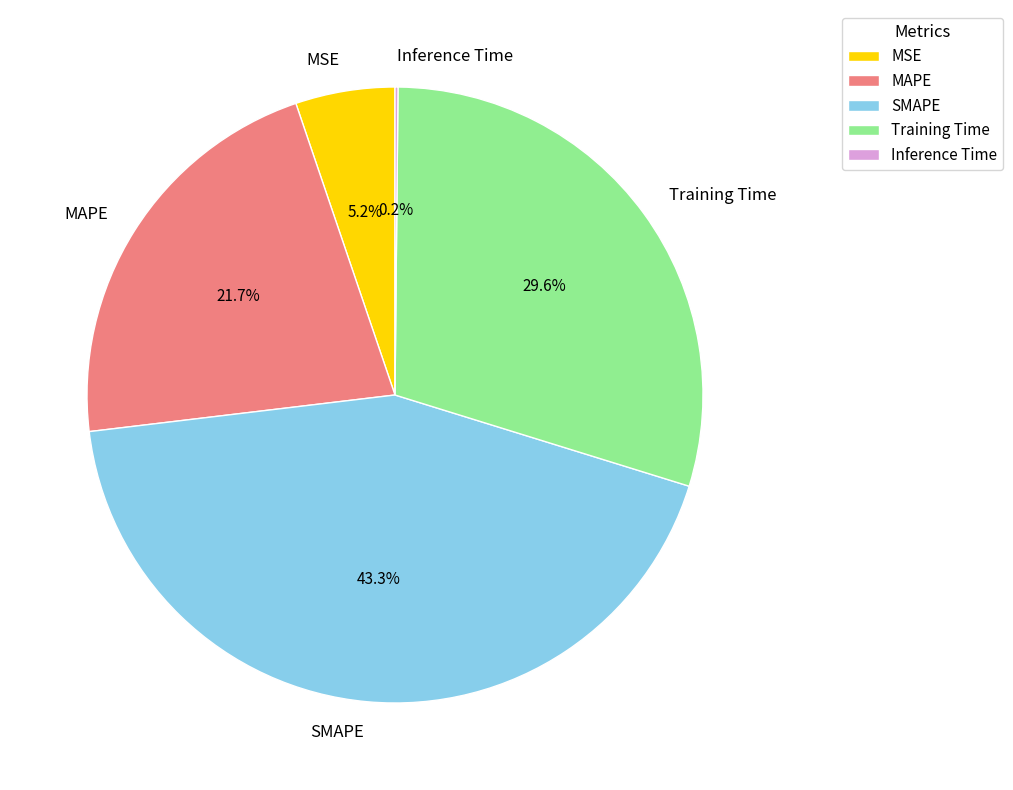

Does any single category account for the majority?

No